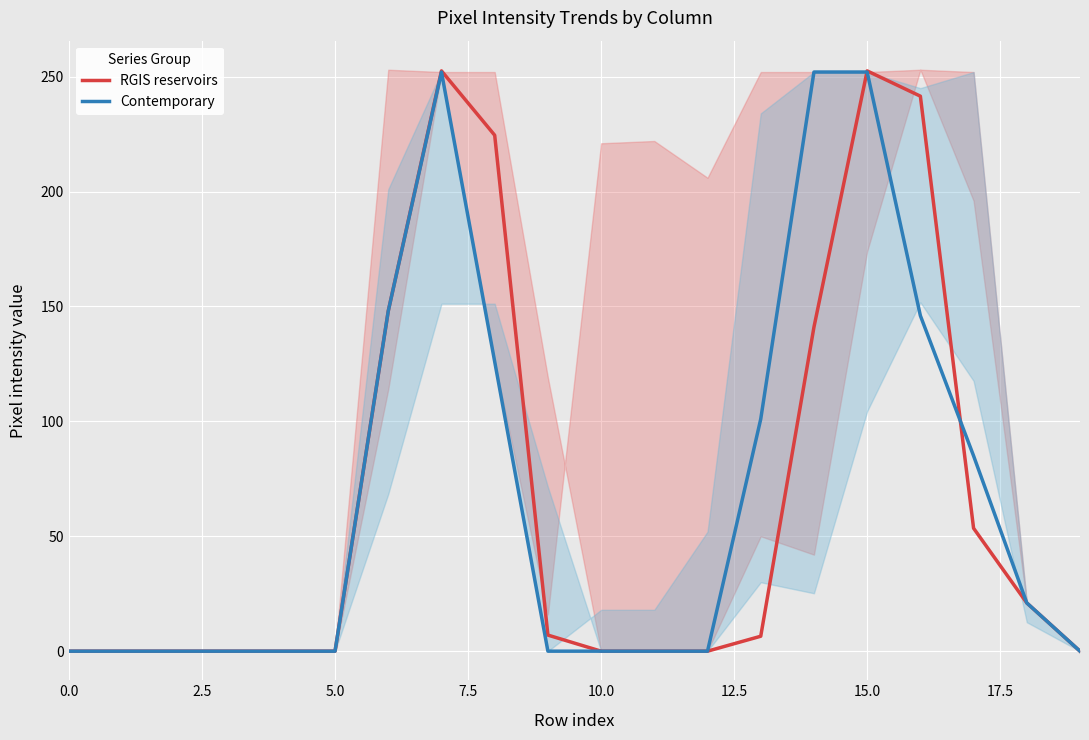

True or false: Contemporary has a value of 0.0 at 10.0.

True